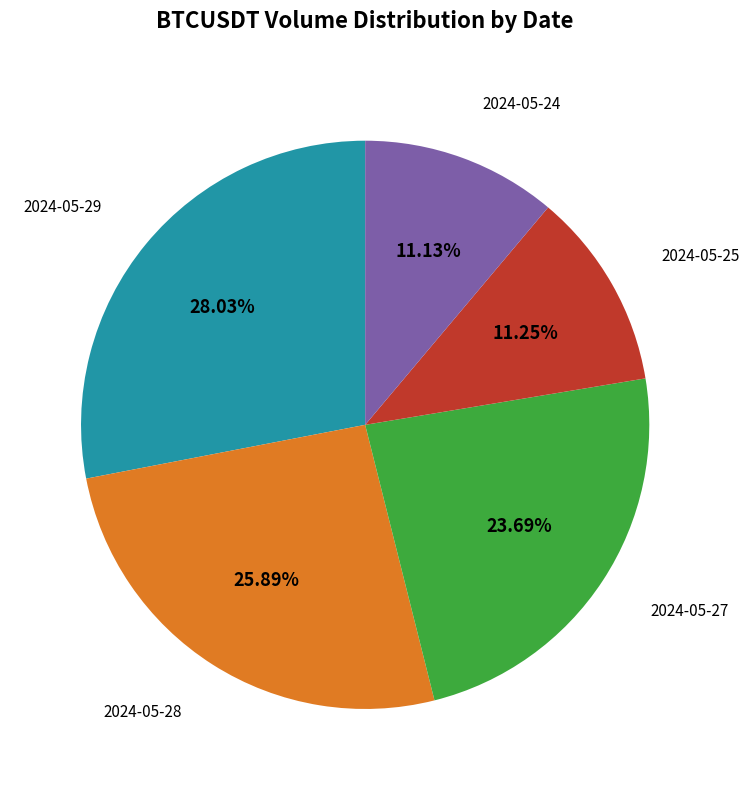

Does any single category account for the majority?

No